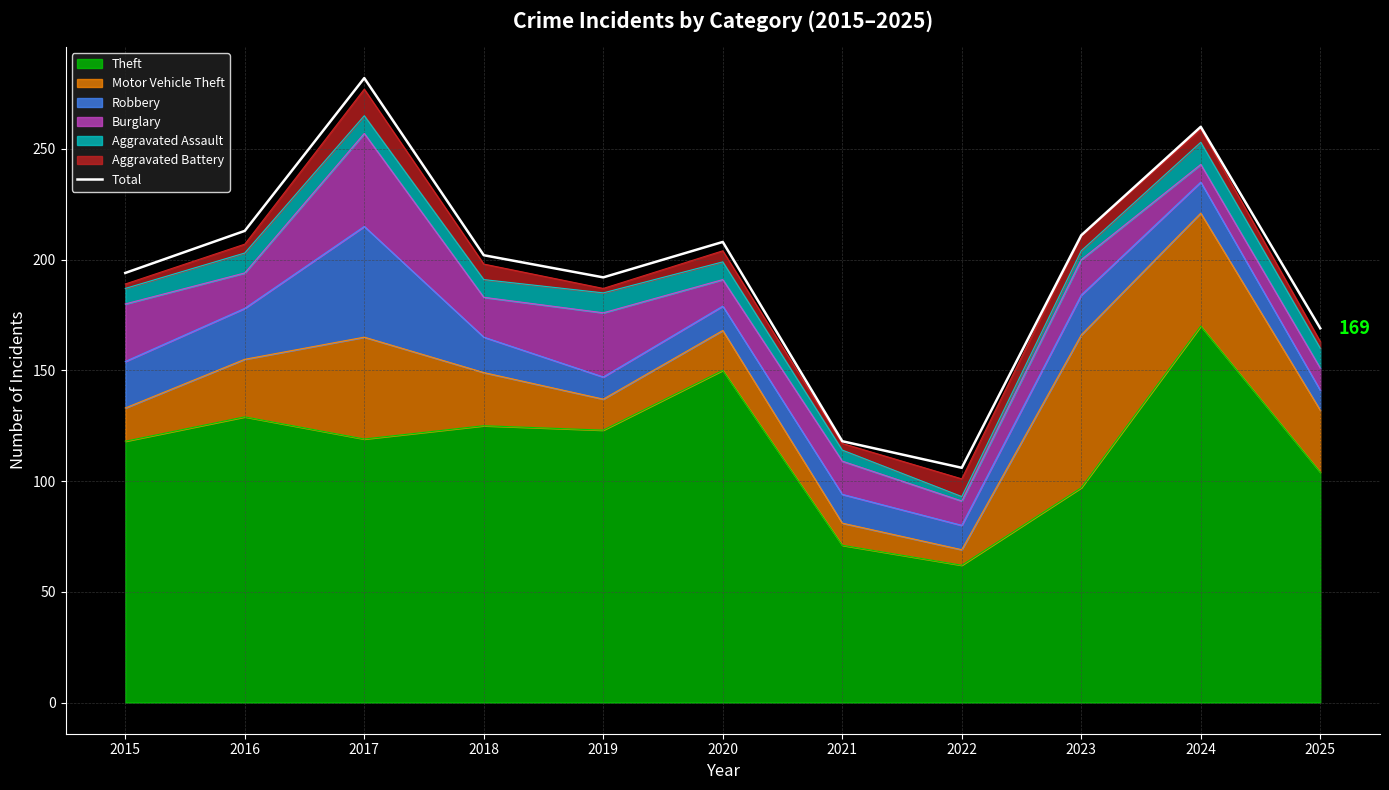

The chart shows a value of 53 at 2019. True or false?

False